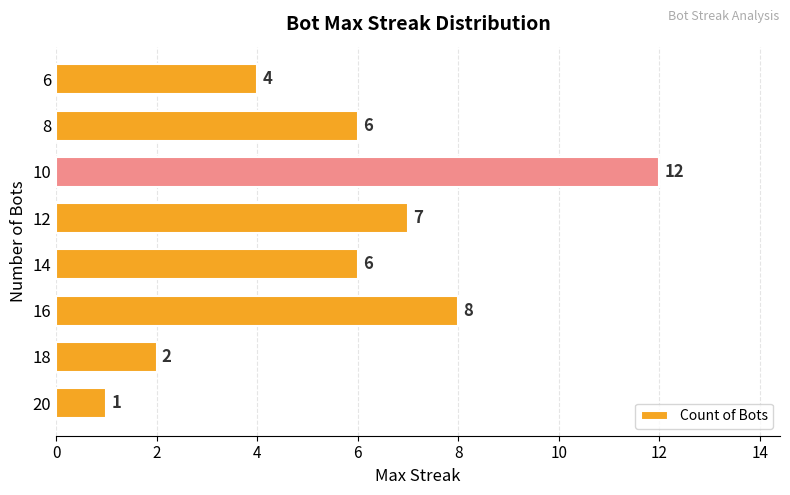

The value at 12 is 11. True or false?

False